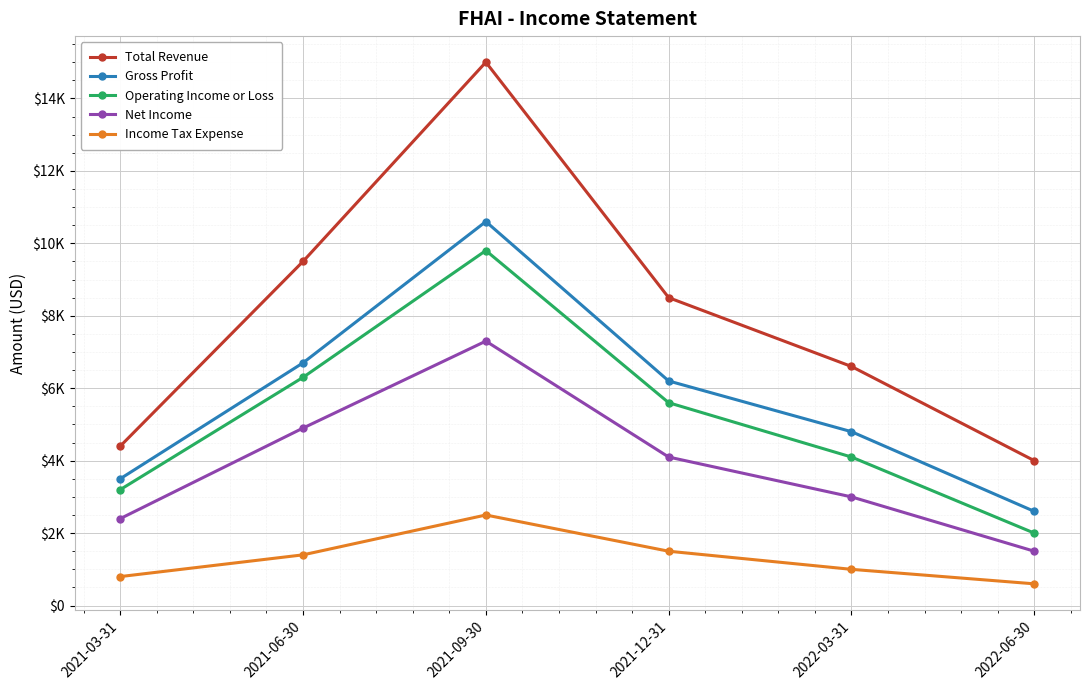

At which label is Income Tax Expense closest to 1550?

2021-12-31